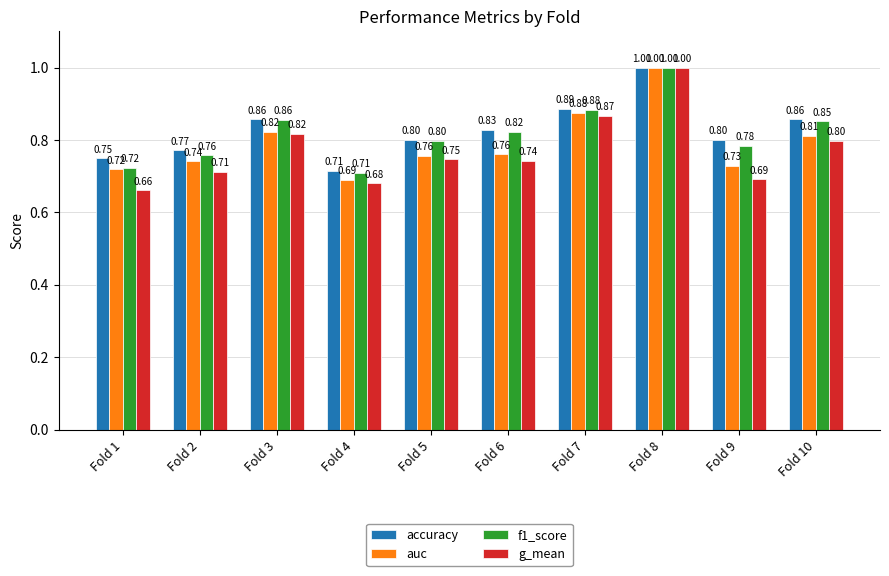

Which series has the widest spread of values?

g_mean